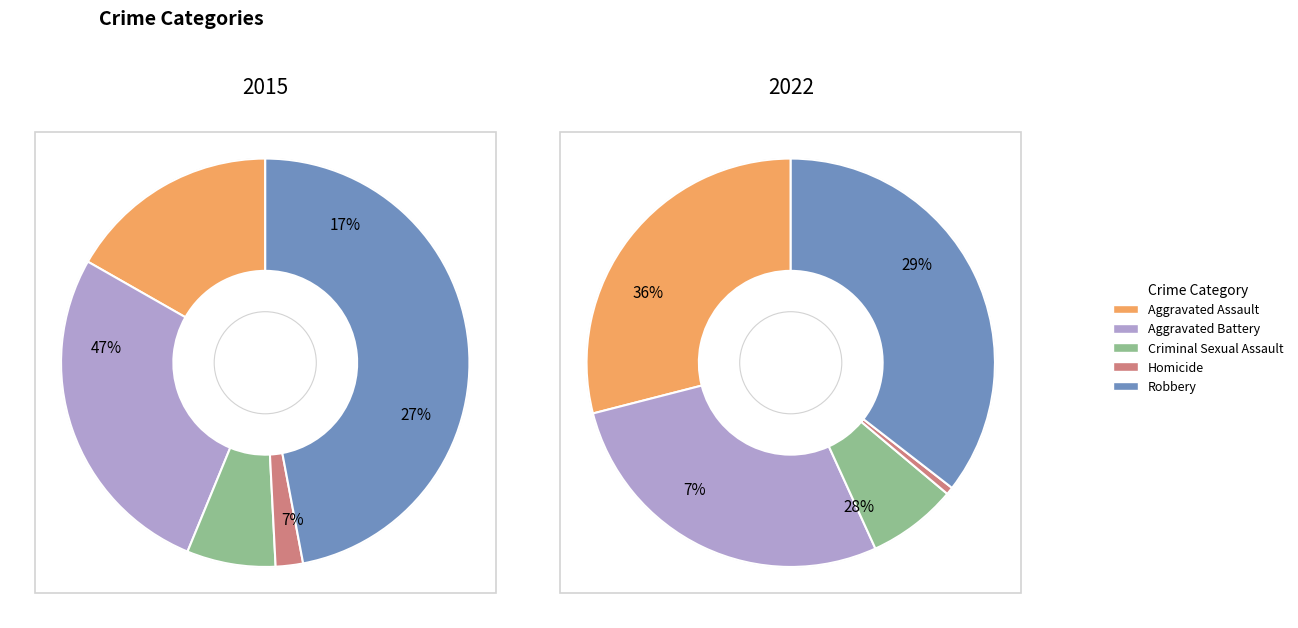

True or false: values_2015 accounts for 29% of the total.

False